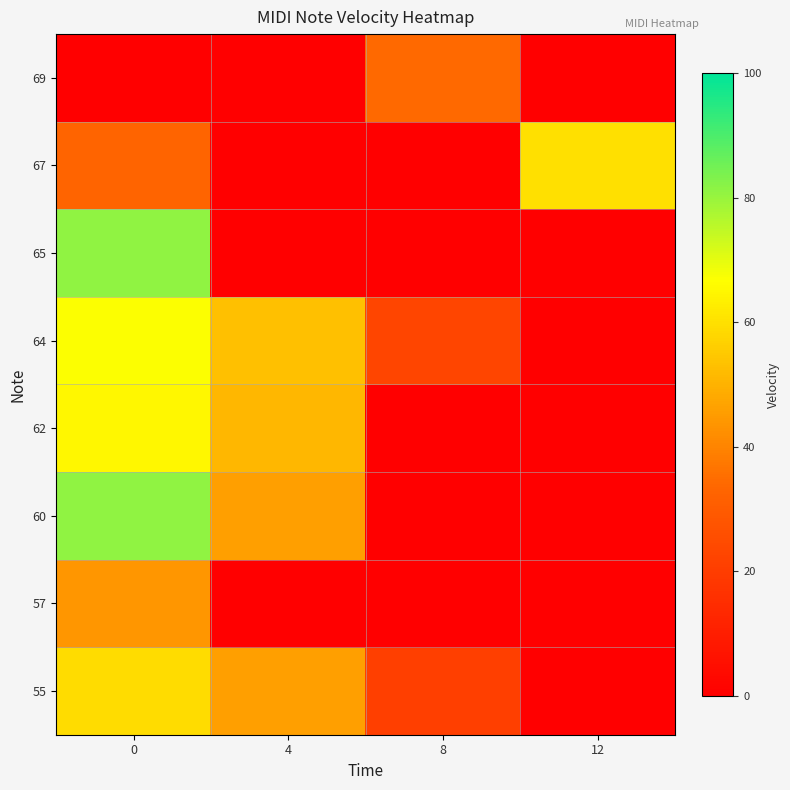

How many data points does each series have?

4